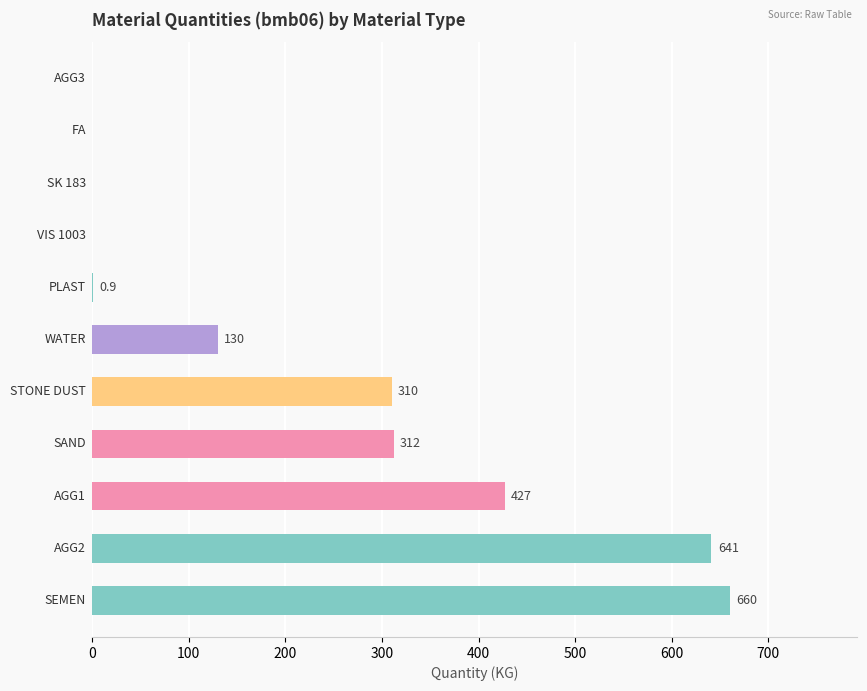

What is the maximum value shown in the chart?

660.0